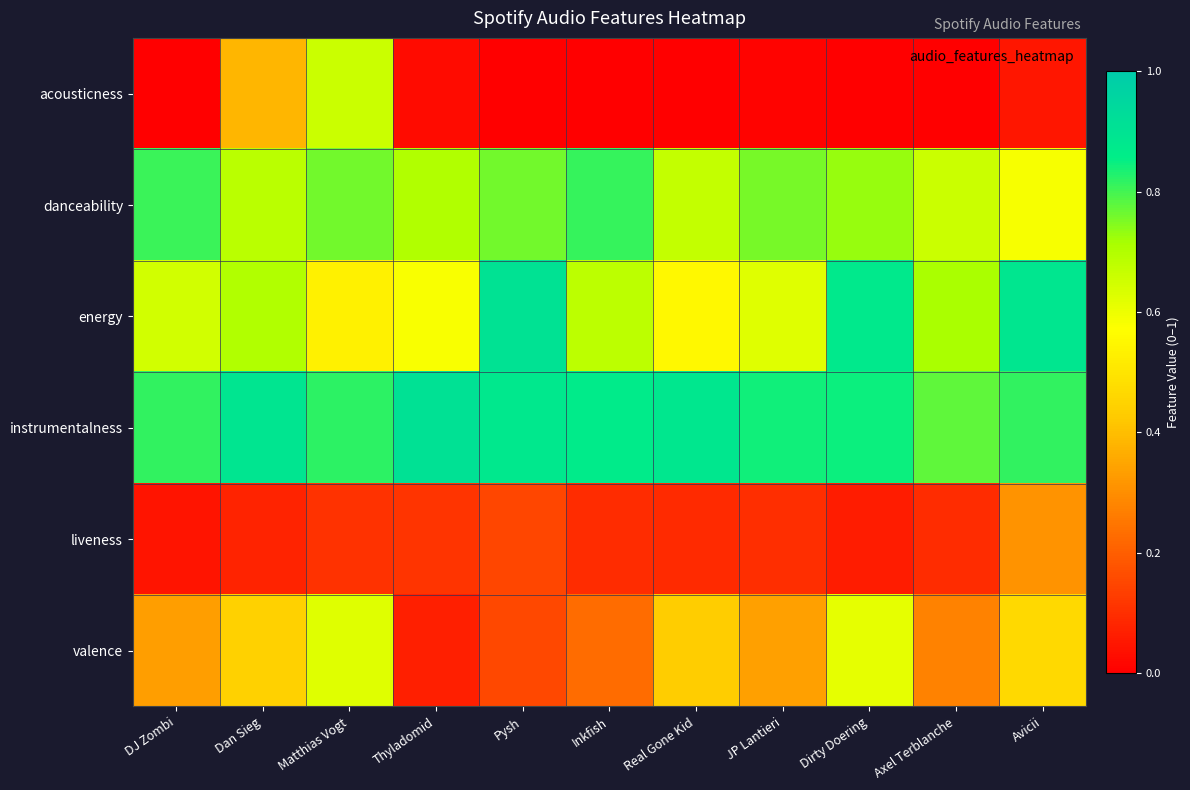

At which category does the chart reach its peak across all series?

Thyladomid